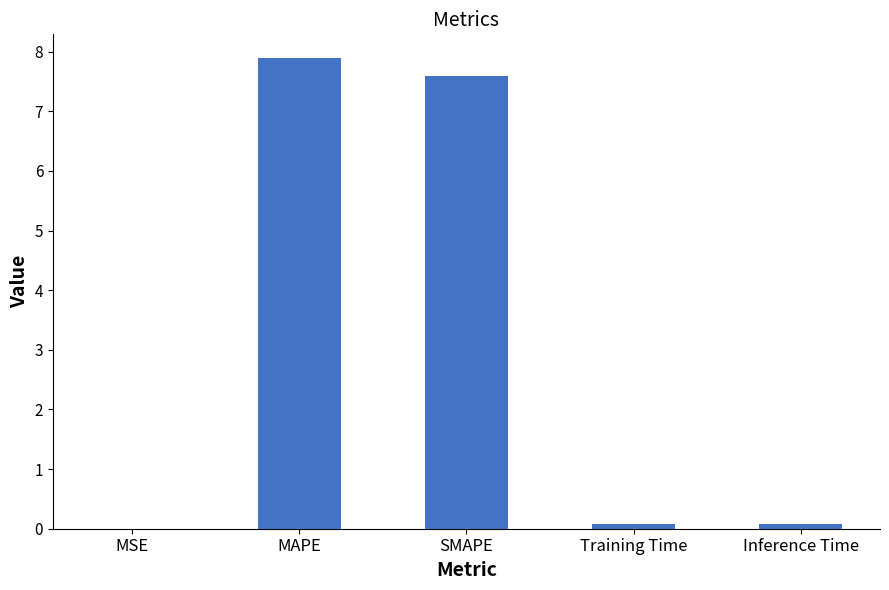

What is the sum of all values?

15.7